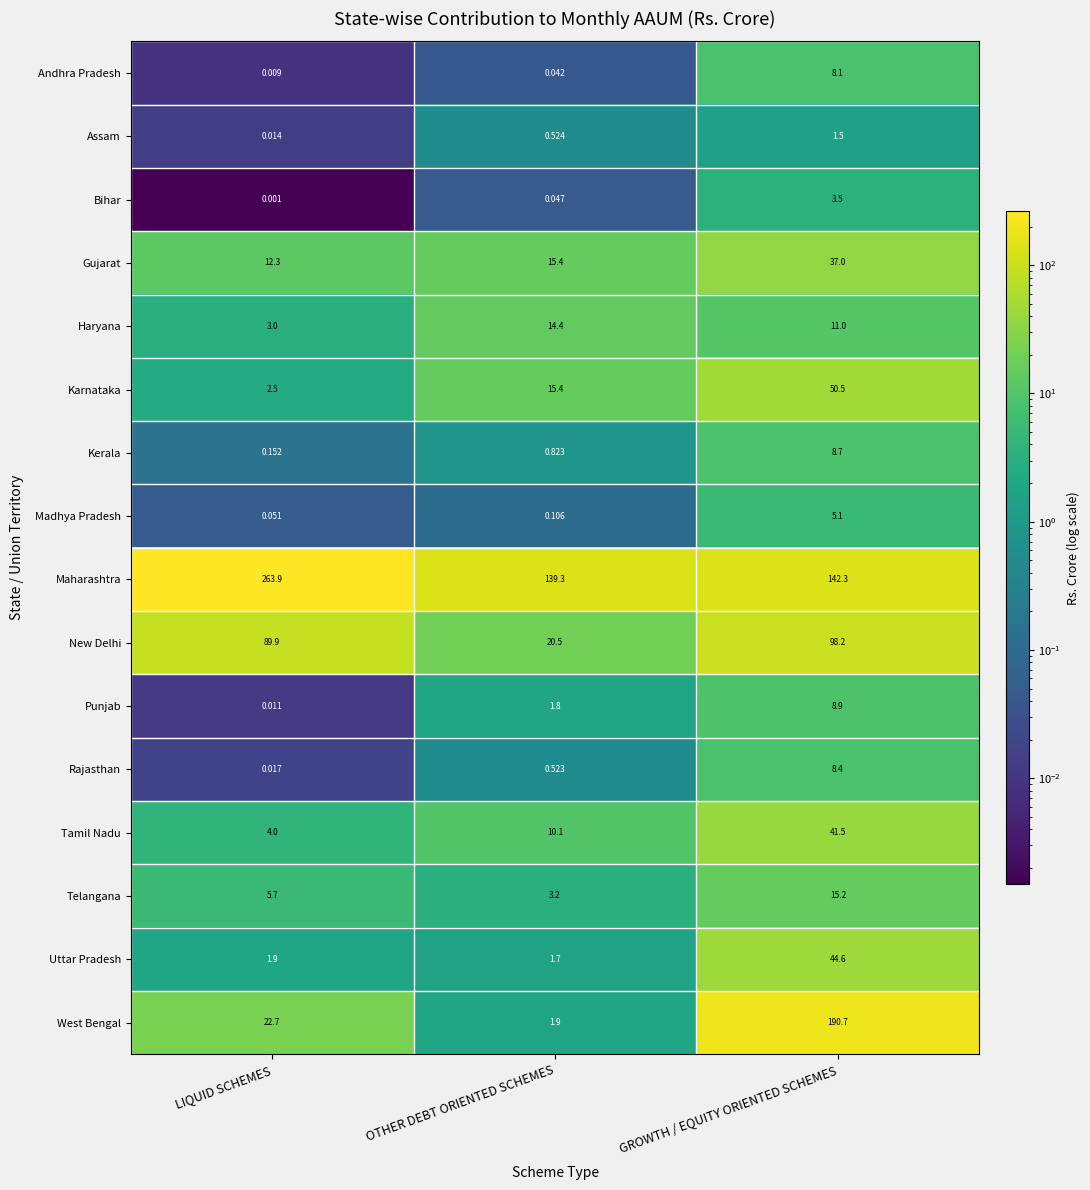

At how many categories does at least one series exceed 113?

3